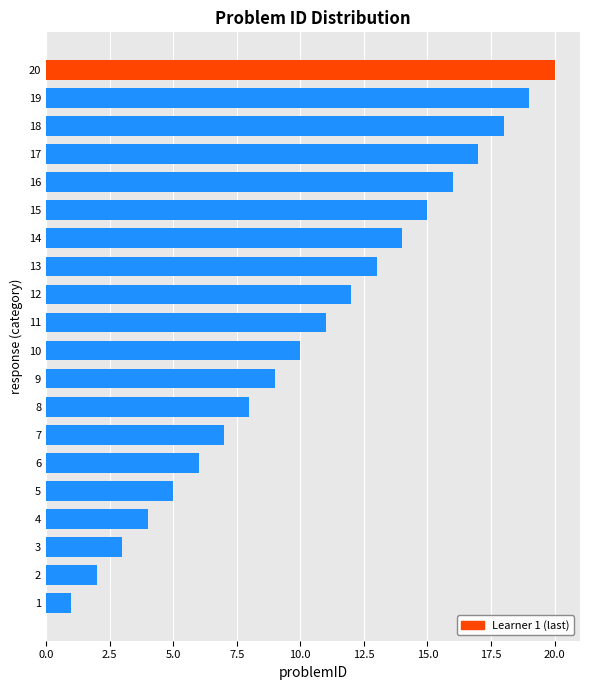

The value at 9 is 6. True or false?

False